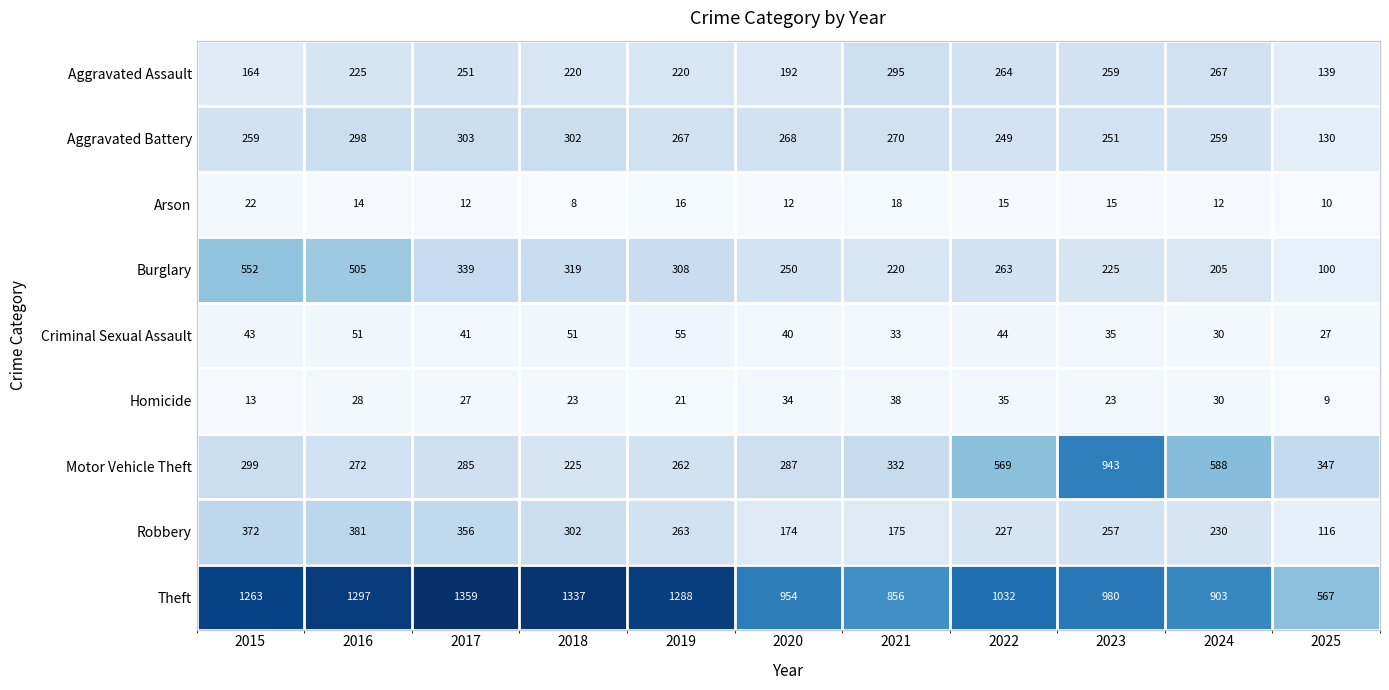

Between 2017 and 2020, which series saw the biggest shift?

Theft